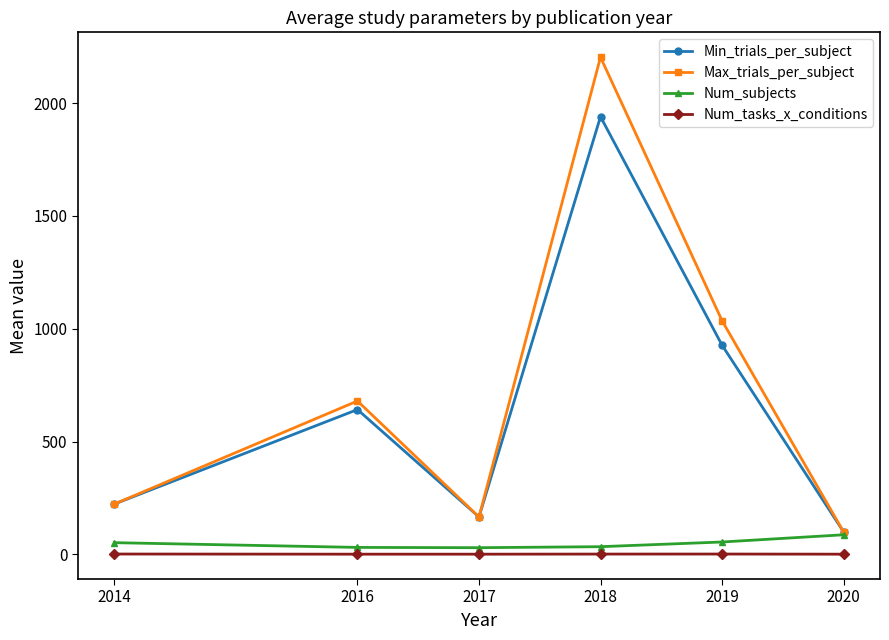

What is the total value across all series at 2016?

1354.0